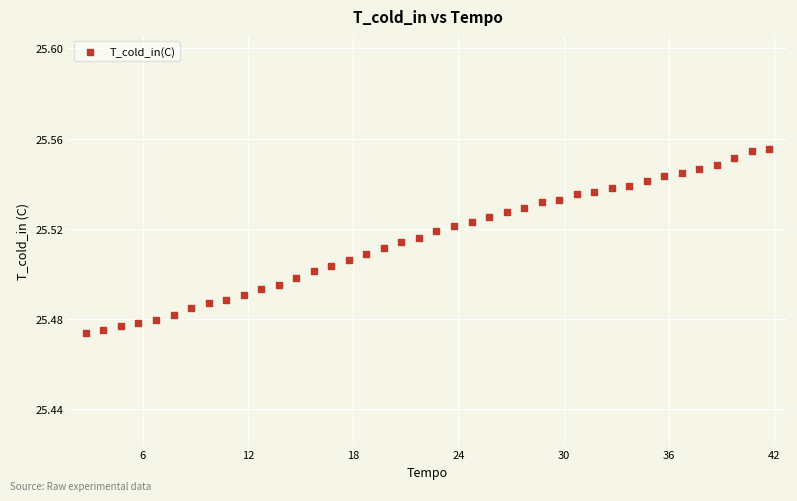

What is the range of X values (max minus min)?

39.0